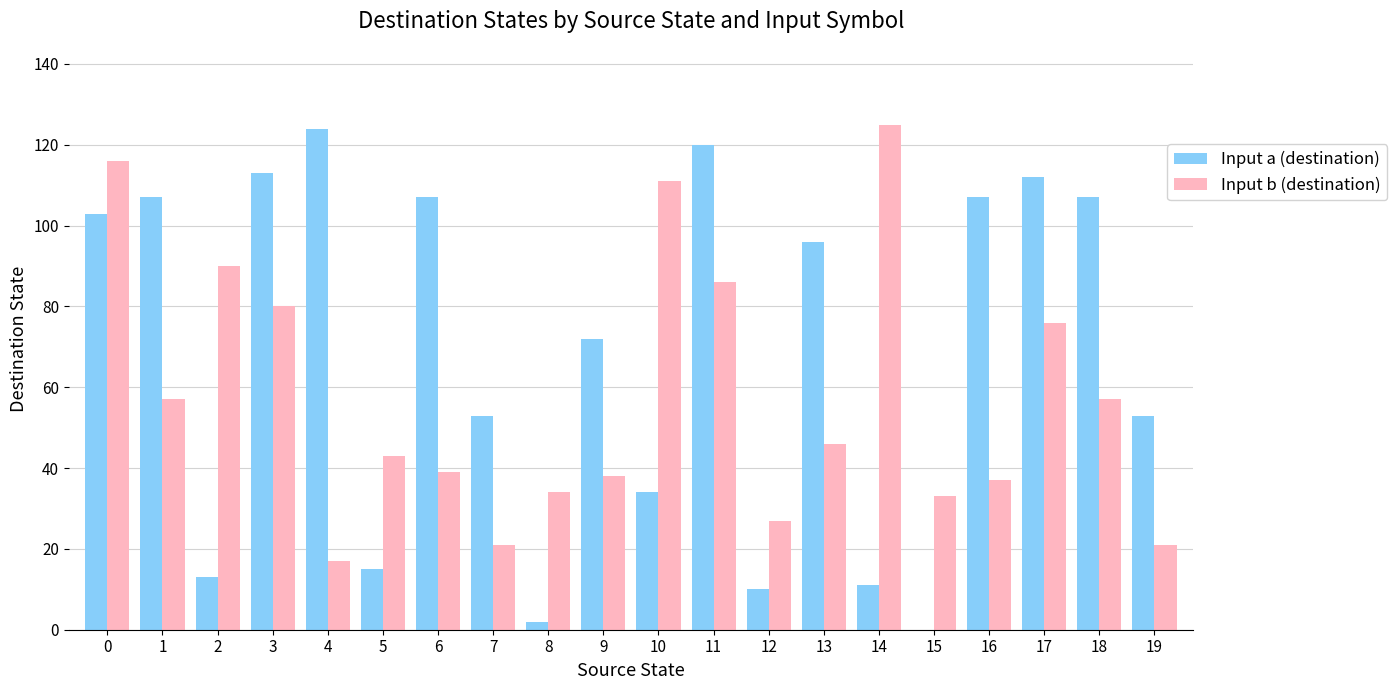

The value of Input a (destination) at 13 is 134. True or false?

False